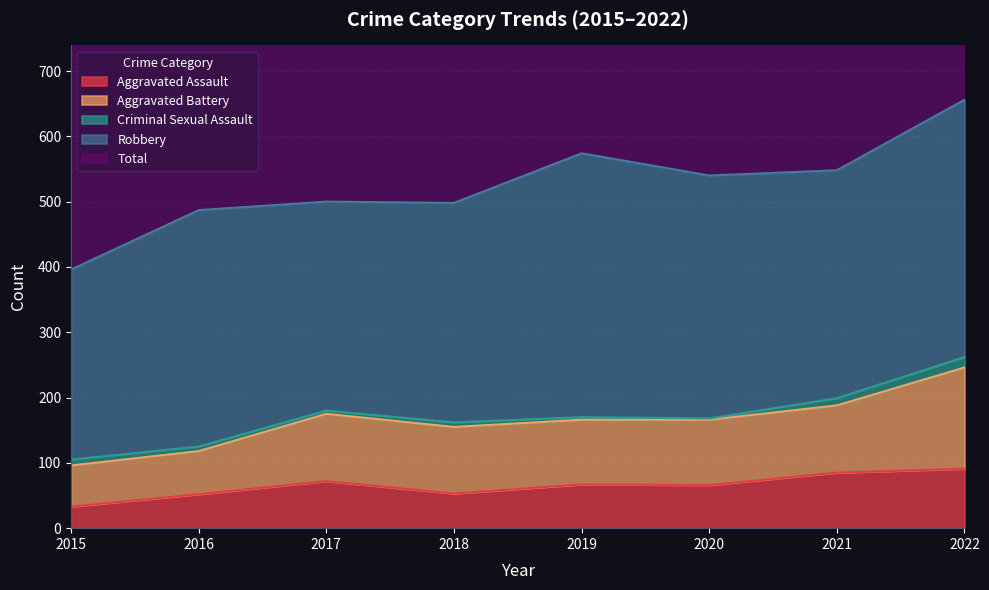

True or false: Aggravated Assault has a value of 94 at 2017.

False